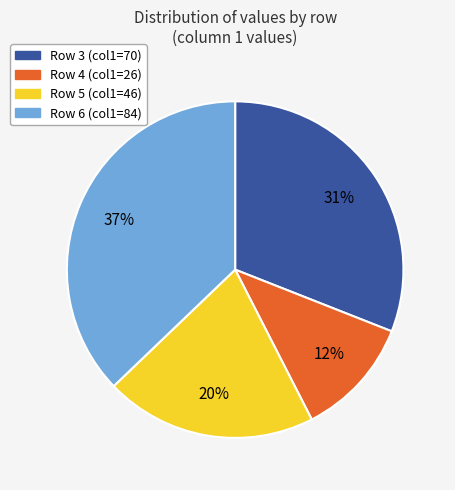

To the nearest percent, what is the average slice percentage?

25%